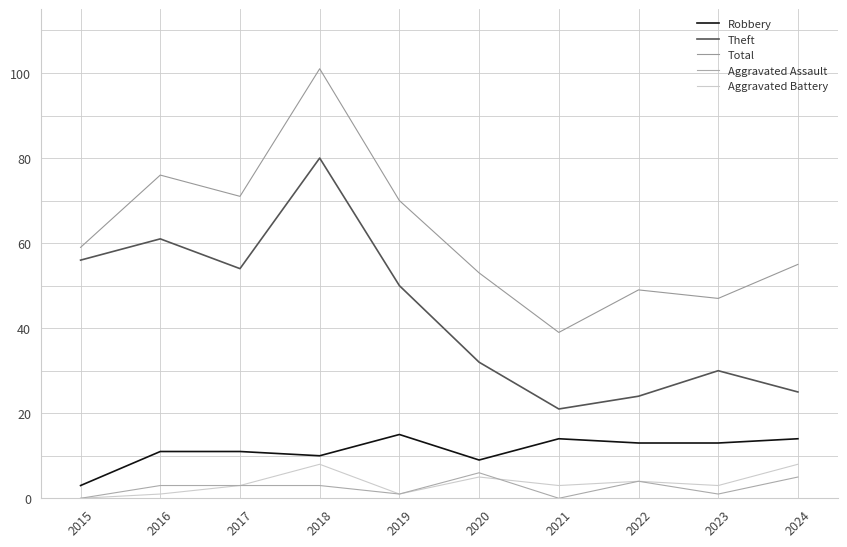

The Theft series shows 32 at 2020. True or false?

True